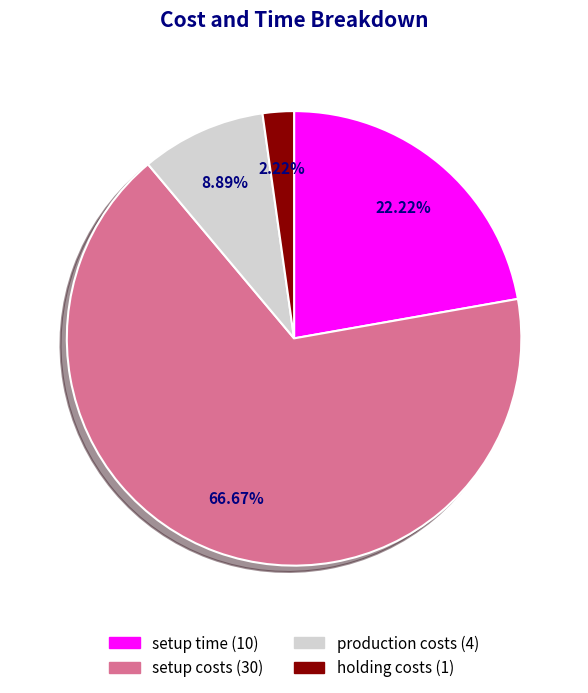

Is it true that setup time is 22% of the pie?

True